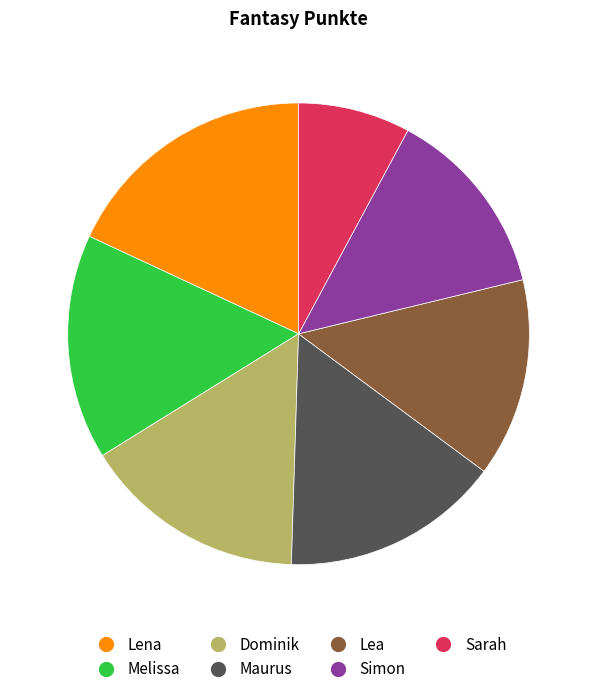

Which has a higher value, Simon or Lena?

Lena